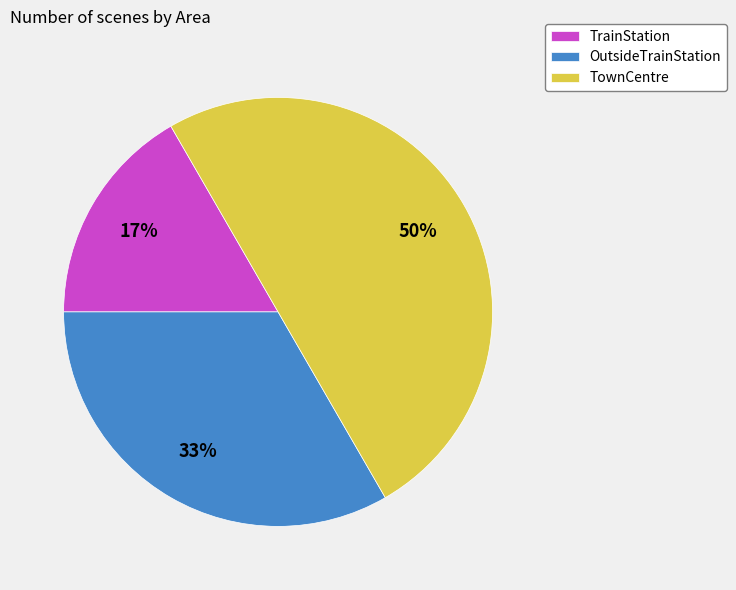

Is it true that OutsideTrainStation is 26% of the pie?

False